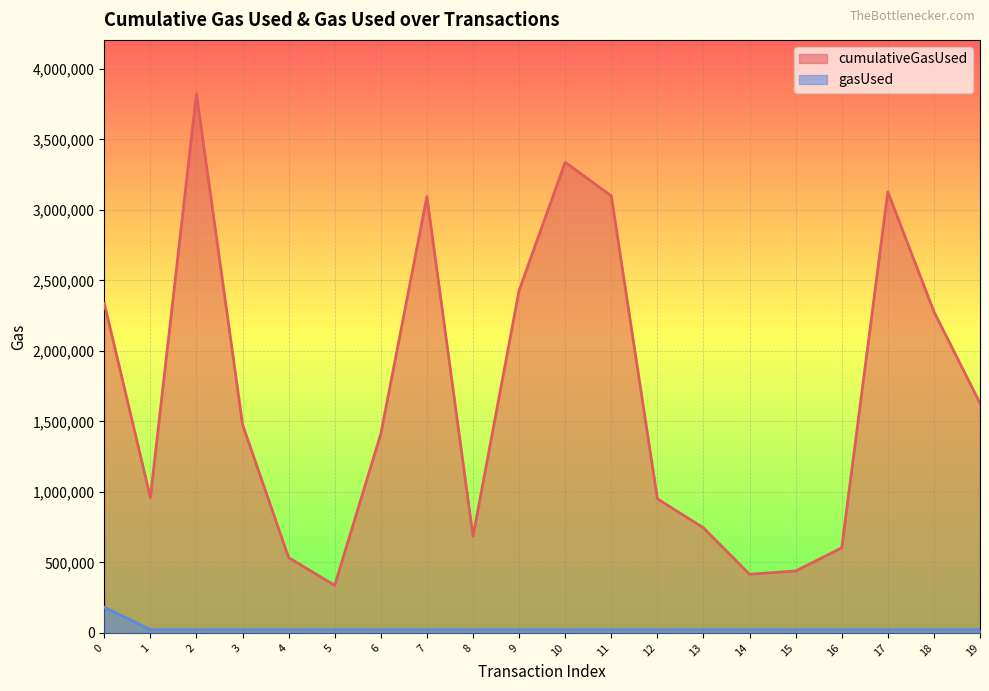

Which series changed the most between 2 and 13?

cumulativeGasUsed